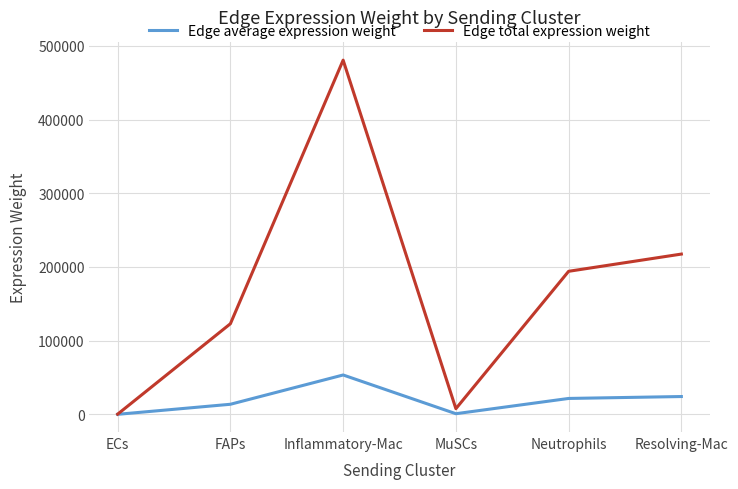

Which series changed the most between ECs and Neutrophils?

Edge total expression weight